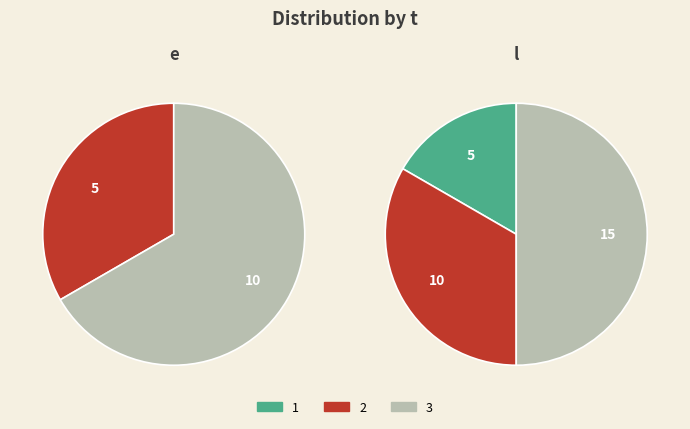

Between 1 and 2, which series saw the biggest shift?

e